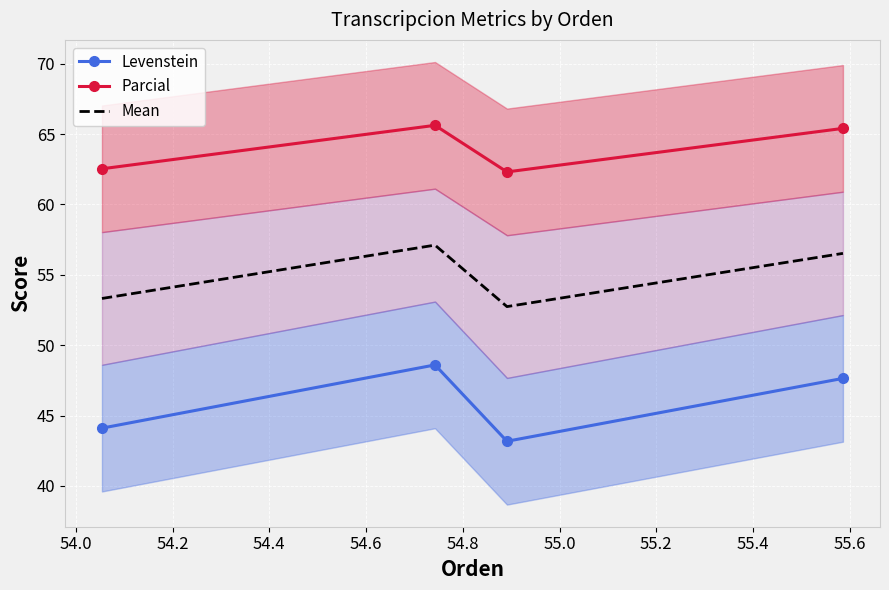

What is the difference between the maximum and minimum values in the Mean series?

4.4